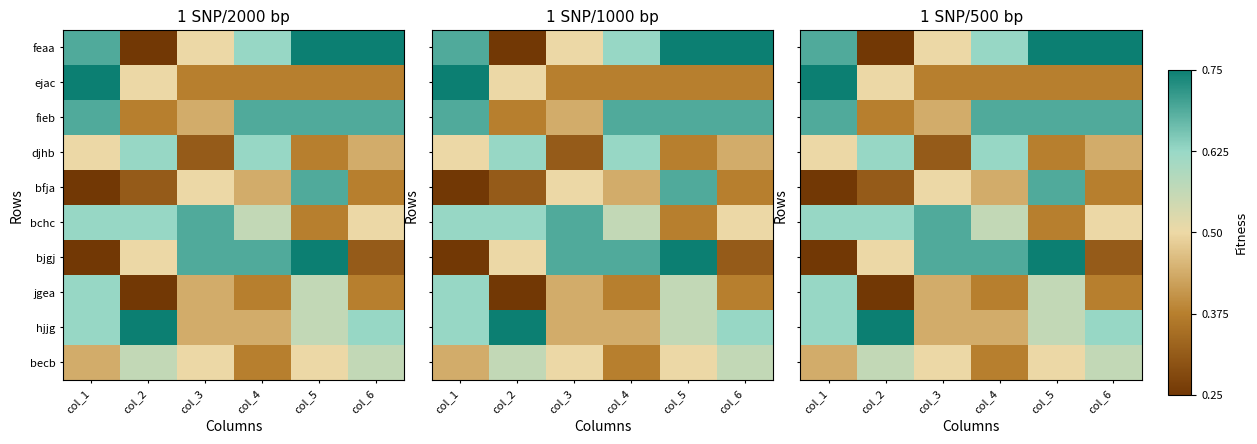

Is the value of jgea at col_1 greater than the value of bjgj at col_1?

Yes